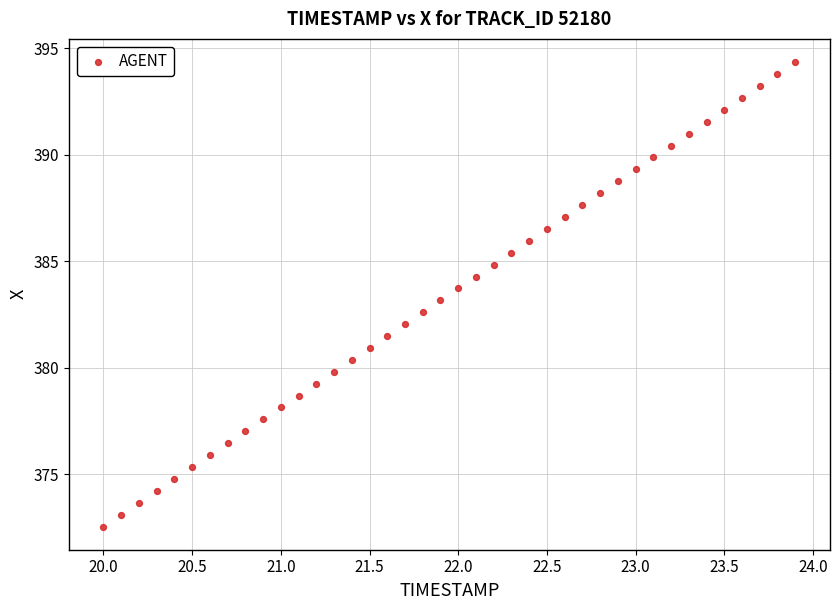

What is the range of Y values (max minus min)?

21.8